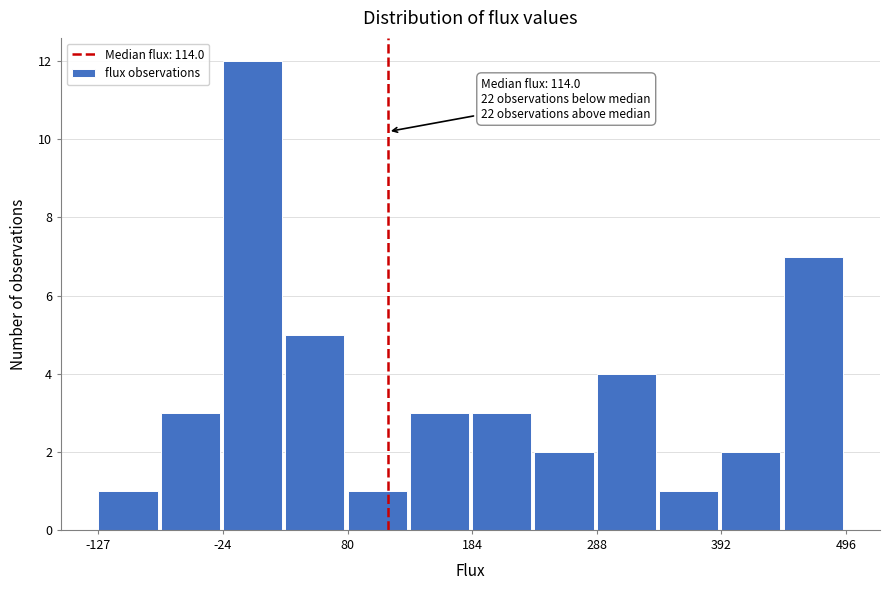

Around what value on the x-axis is the tallest bar? Give the approximate position of its centre, as read against the axis.

0